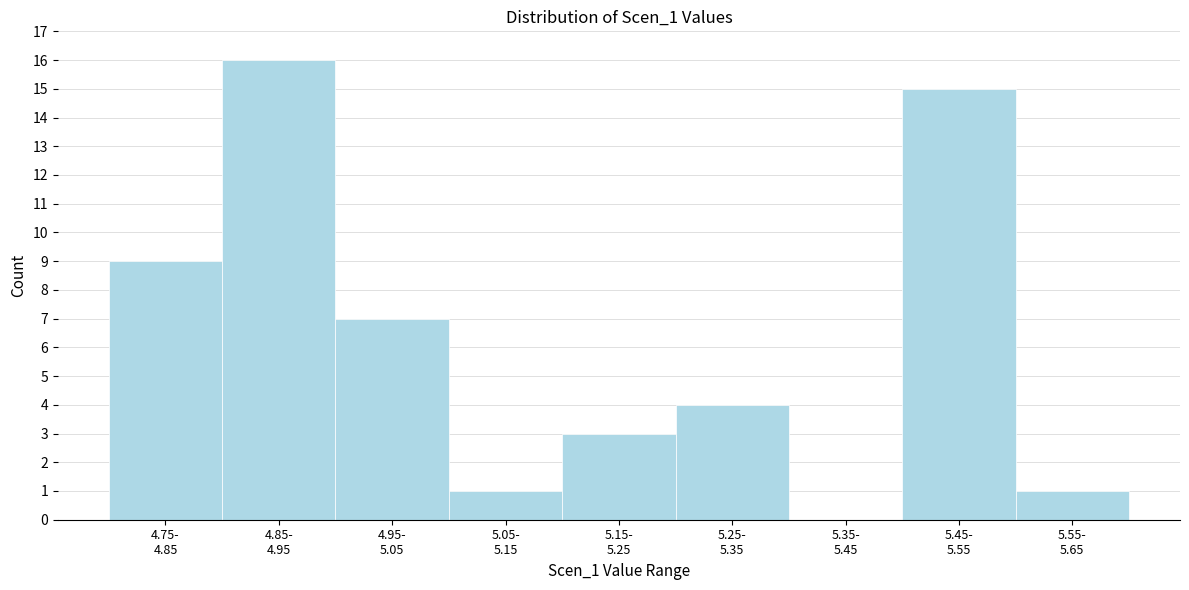

What is the sum of all values?

56